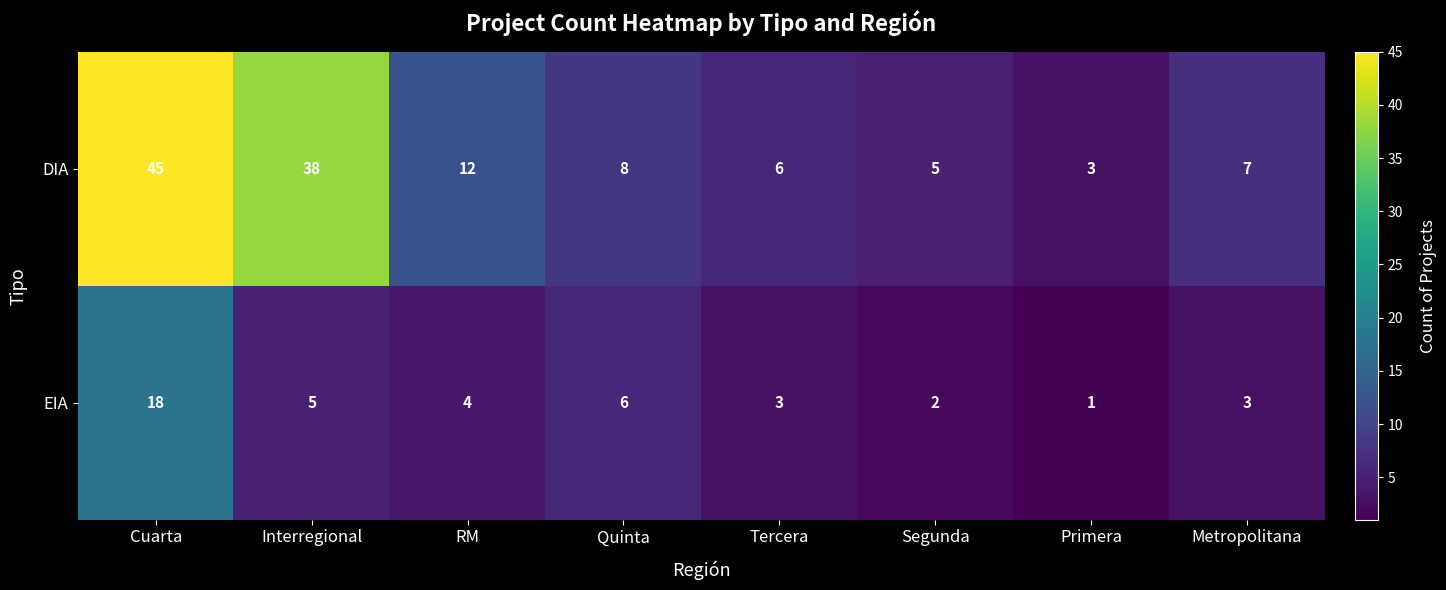

Is the value of DIA at Primera greater than the value of EIA at Metropolitana?

No